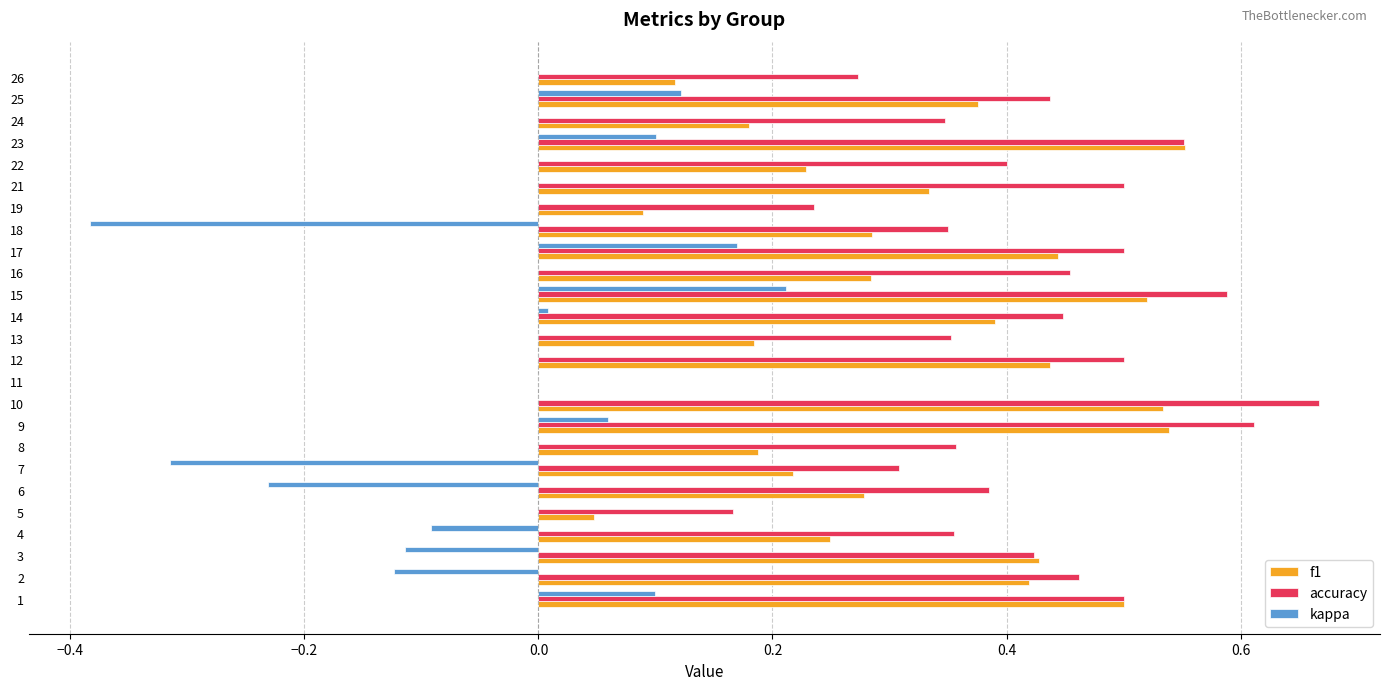

Which series changed the most between 13 and 19?

accuracy